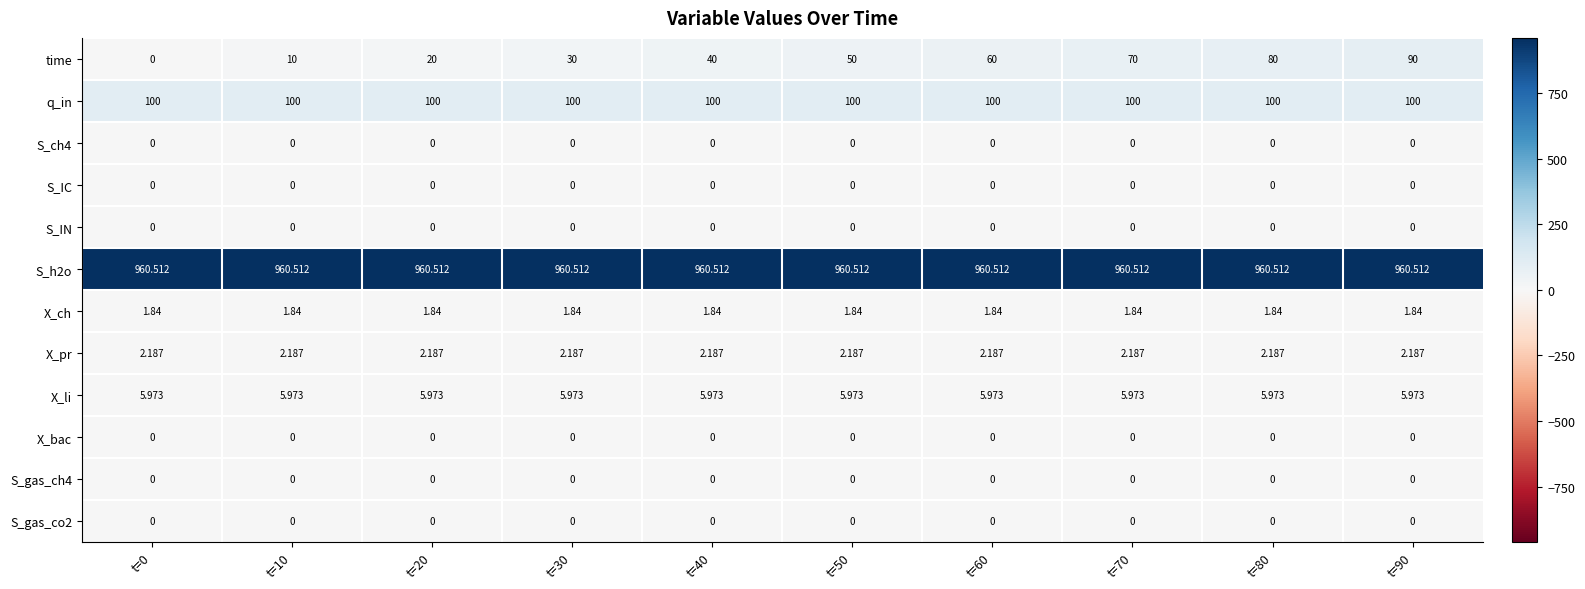

Which series has the largest total across all categories?

S_h2o